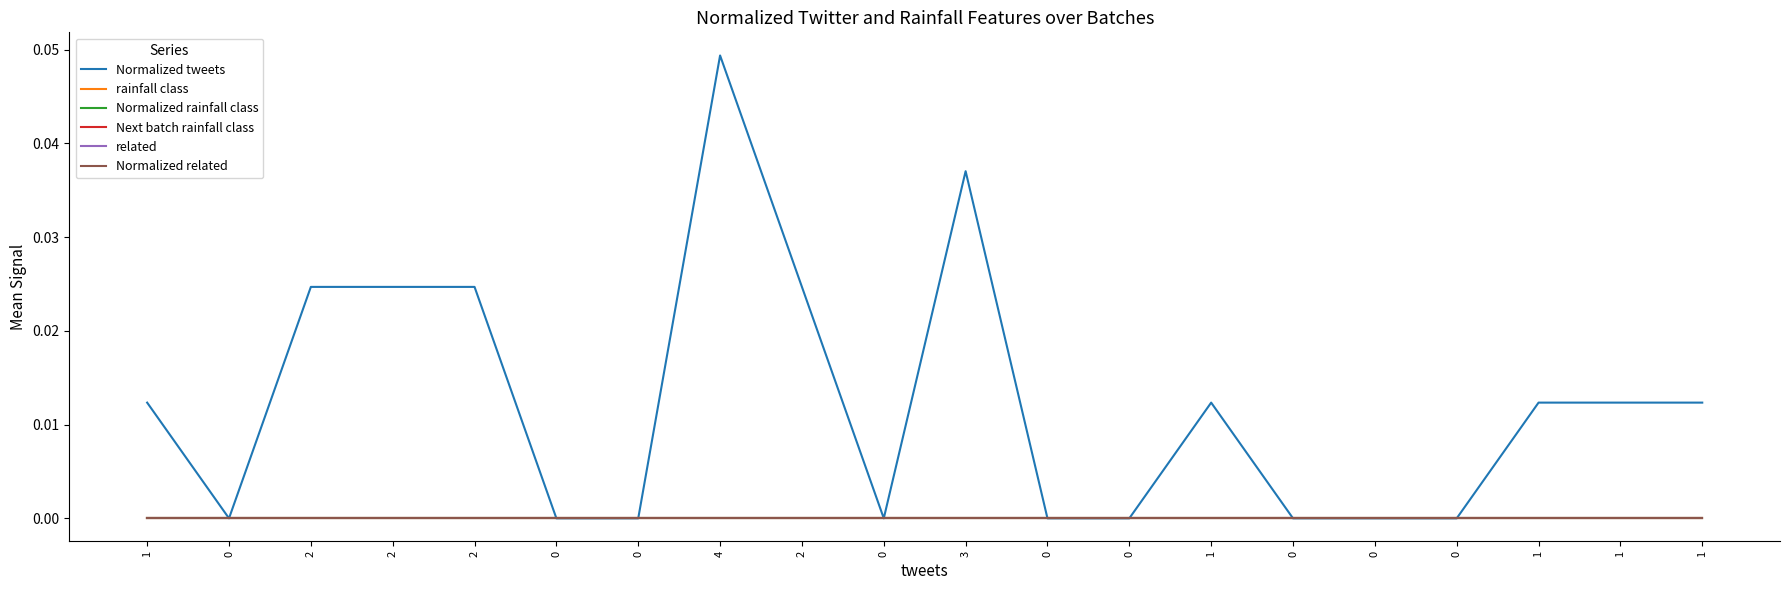

Rank the series at 2 from lowest to highest value.

rainfall class, Normalized rainfall class, Next batch rainfall class, related, Normalized related, Normalized tweets